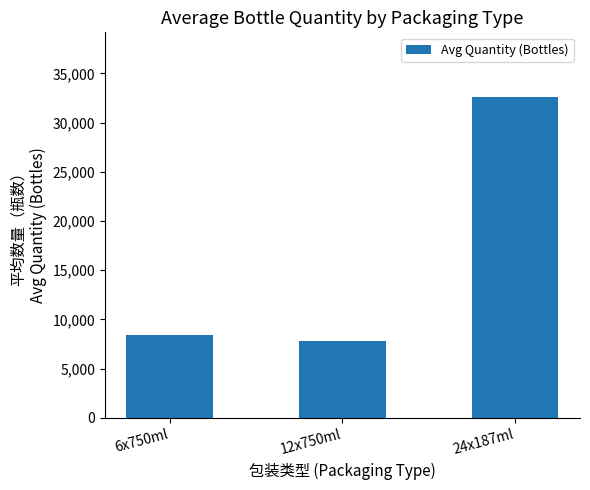

Which label corresponds to the largest value in the chart?

24x187ml